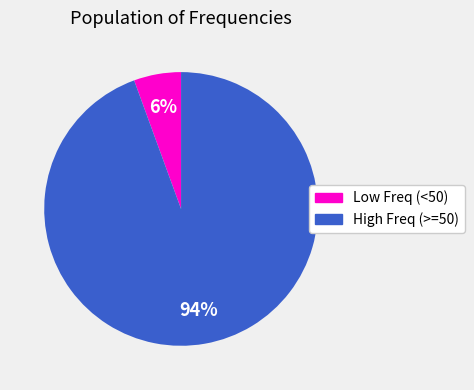

To the nearest percent, what is the average slice percentage?

50%